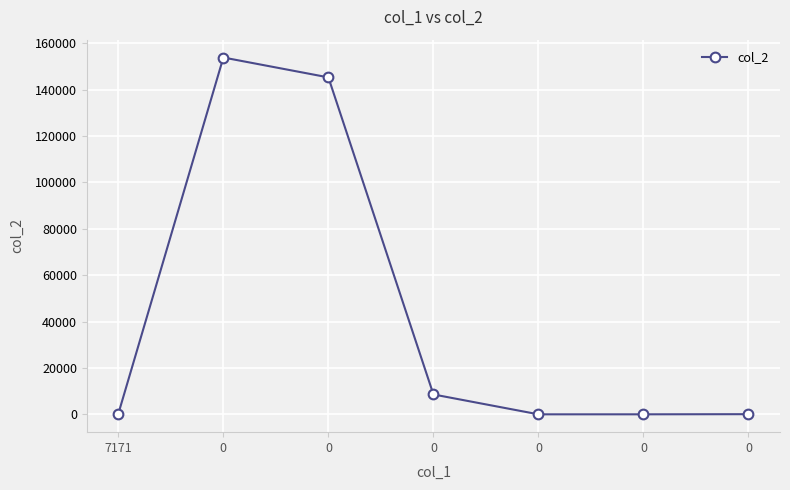

Does the chart have visible grid lines?

Yes